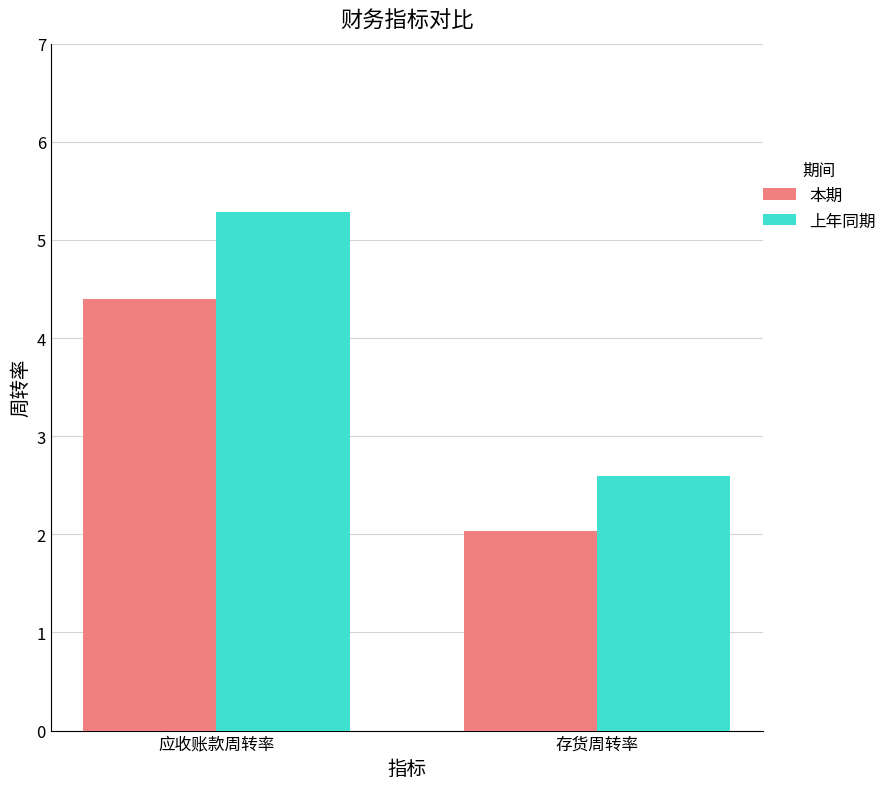

What is the average value of the 上年同期 series?

3.9